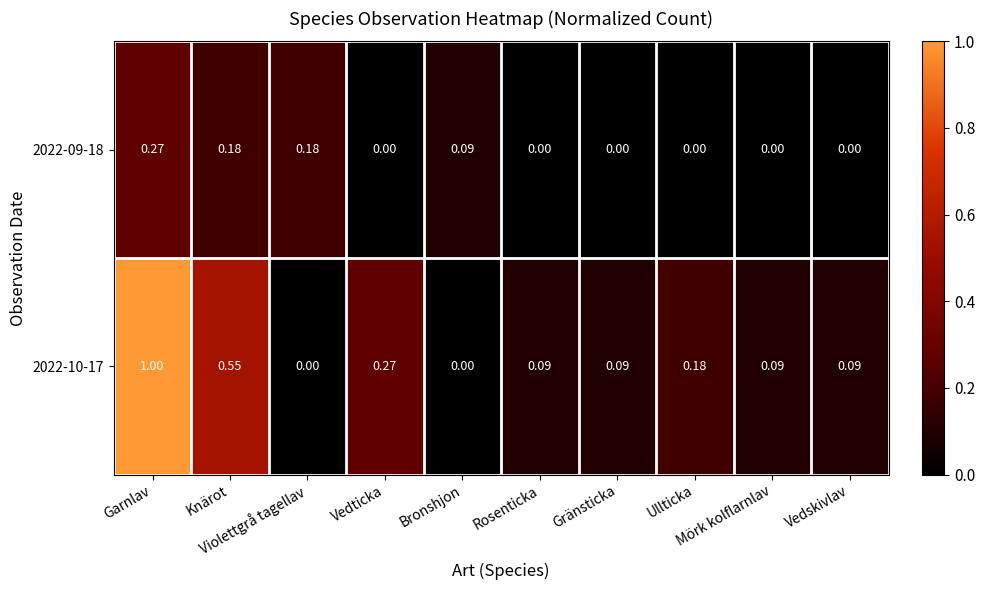

Which has a higher value, Vedskivlav or Garnlav?

Garnlav